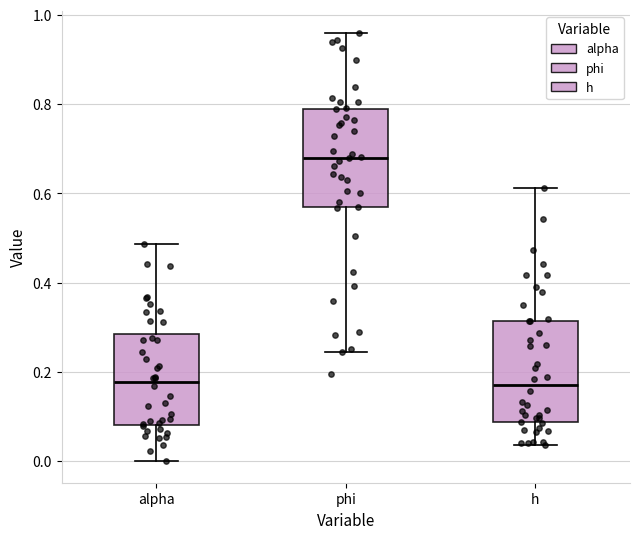

Reading left to right, transcribe this box plot: for each box, give where its median line is, the range the box spans, and where its two whiskers end, as read against the y-axis. The values are not printed on the chart, so give them approximately, as read against the axis.

alpha: median 0.18, box 0.08 to 0.28, whiskers 0.00 to 0.48
phi: median 0.68, box 0.56 to 0.78, whiskers 0.24 to 0.96
h: median 0.18, box 0.08 to 0.32, whiskers 0.04 to 0.62